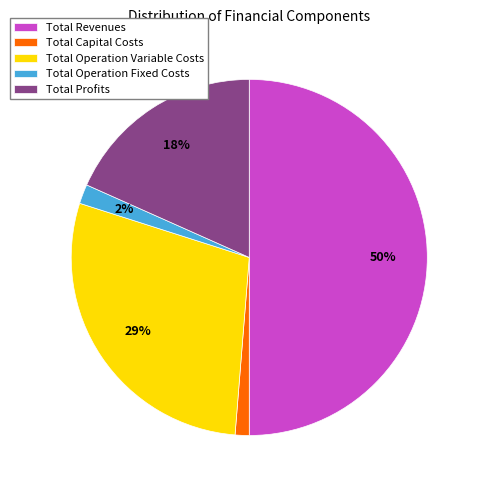

Is it true that Total Operation Fixed Costs is 2% of the pie?

True